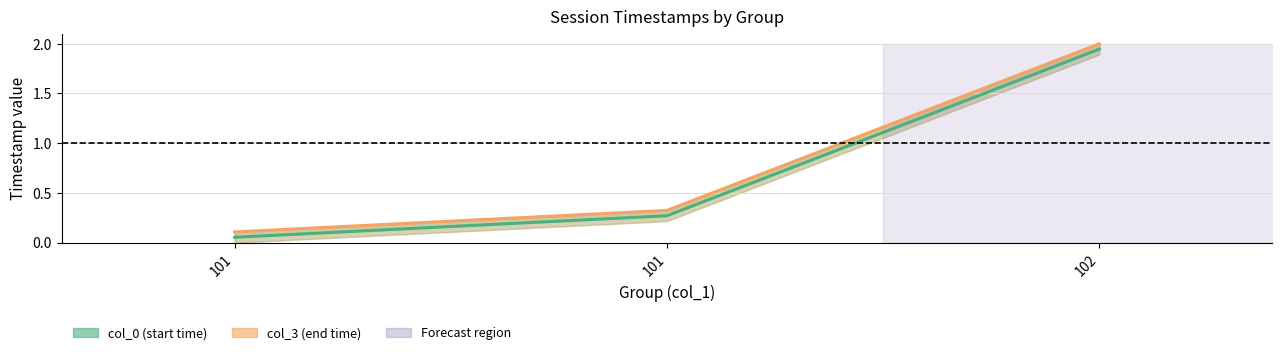

Is this an area chart (filled region under the line)?

No